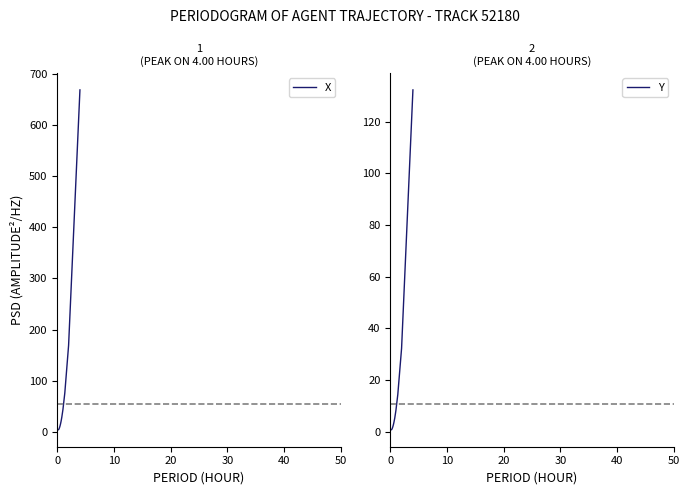

True or false: X has more than 0 points higher than both neighbors.

False